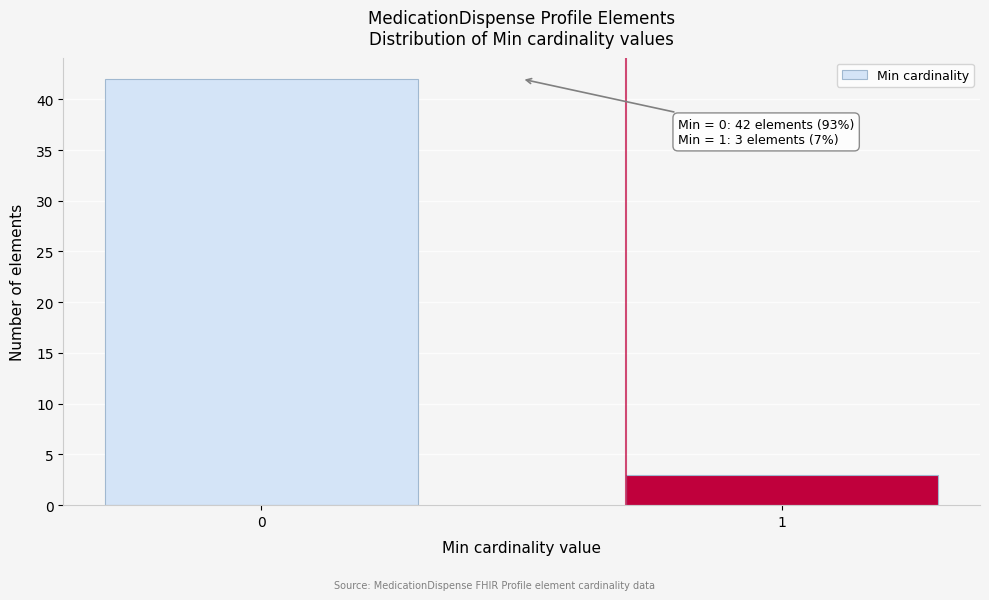

Reading left to right, what are all the values shown in this chart?

42	3